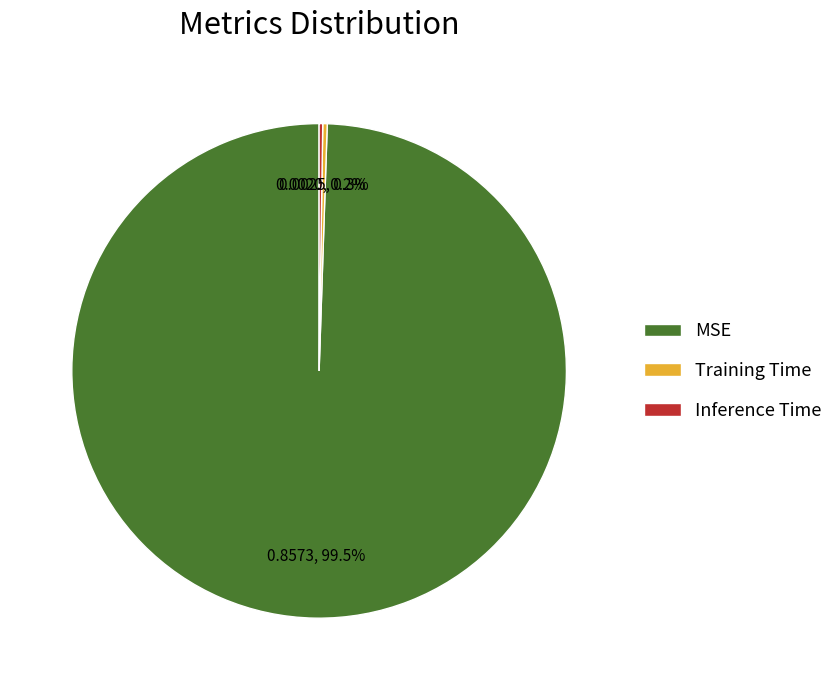

Is it true that MSE is 89% of the pie?

False